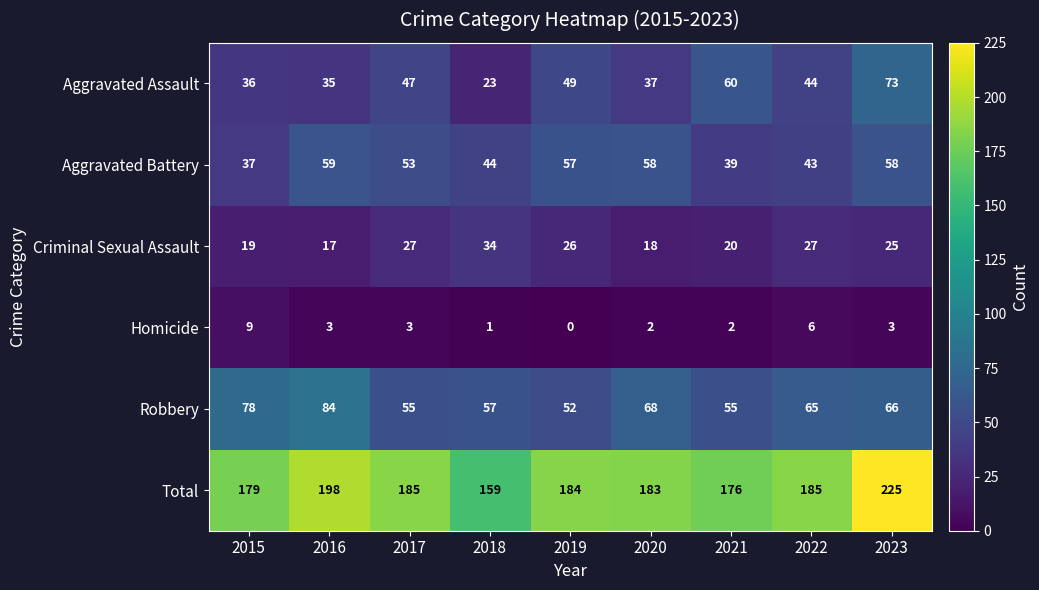

What is the difference between the second highest and second lowest values in the Aggravated Assault series?

25